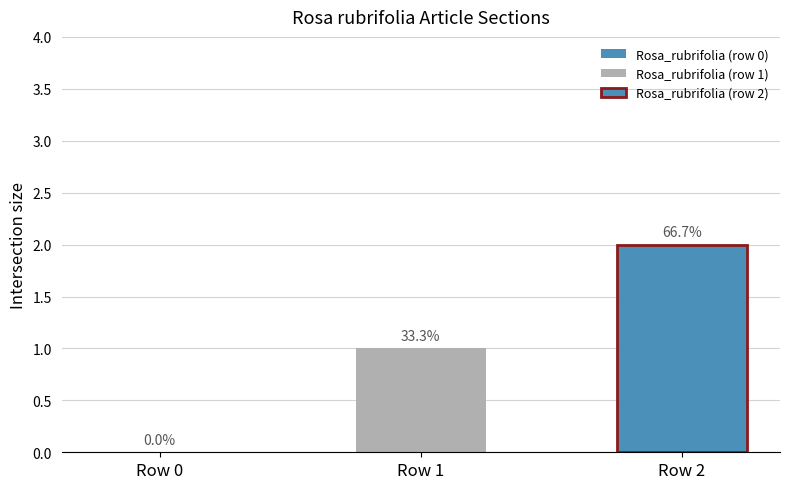

Does the chart contain stacked bars?

No